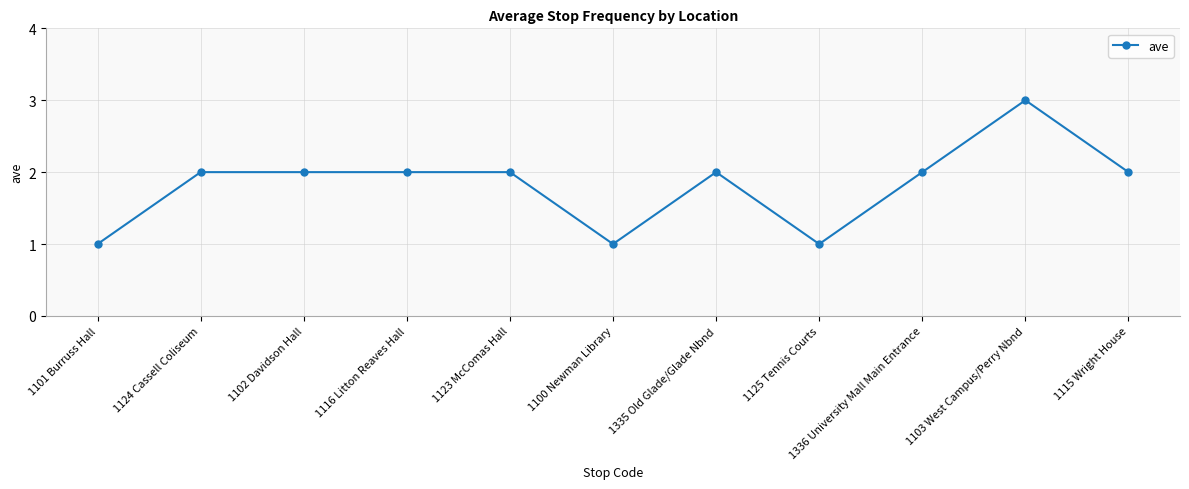

What is the sum of all values?

20